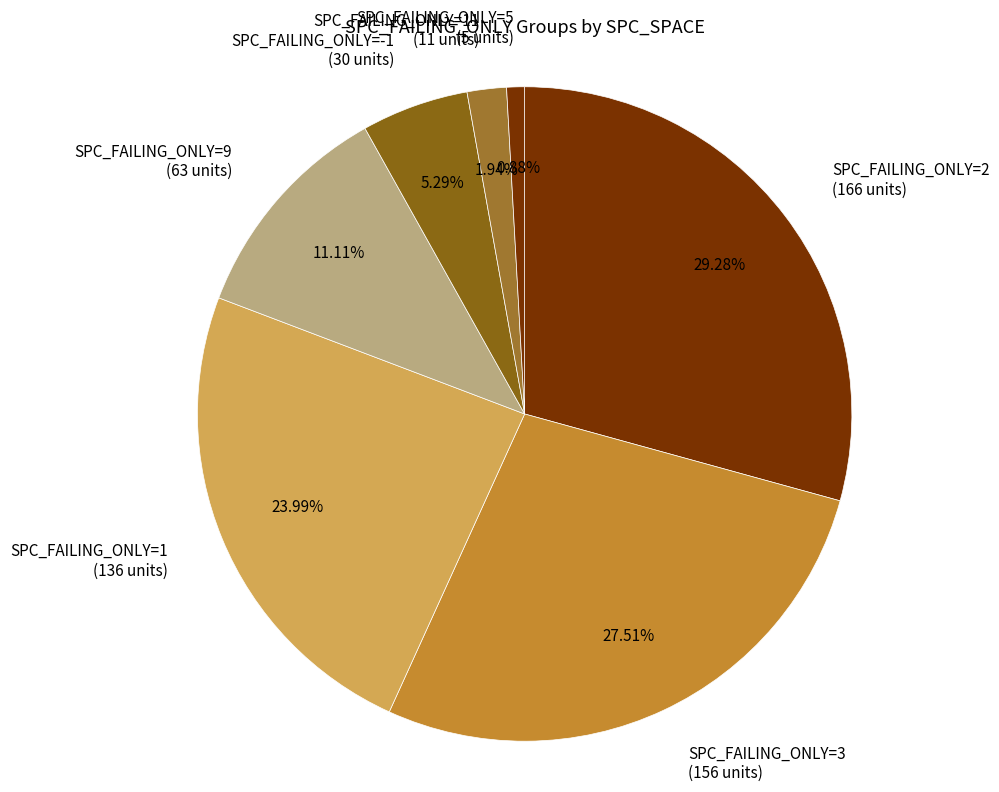

Combined, do SPC_FAILING_ONLY=9 (63 units) and SPC_FAILING_ONLY=5 (5 units) account for over 50%?

No